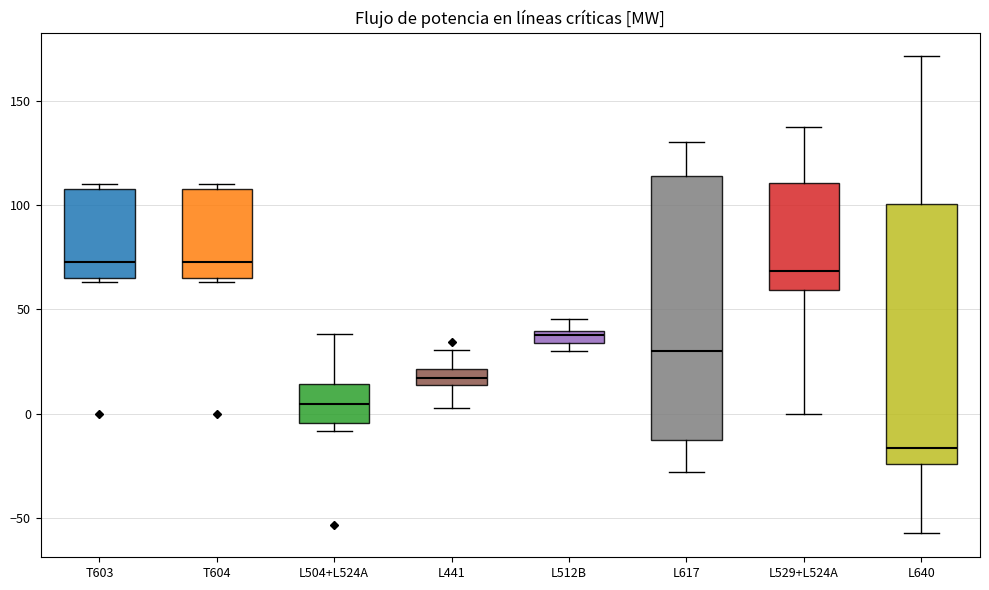

Where does the upper whisker of the box for L441 end on the y-axis? The values are not printed on the chart, so give them approximately, as read against the axis.

30